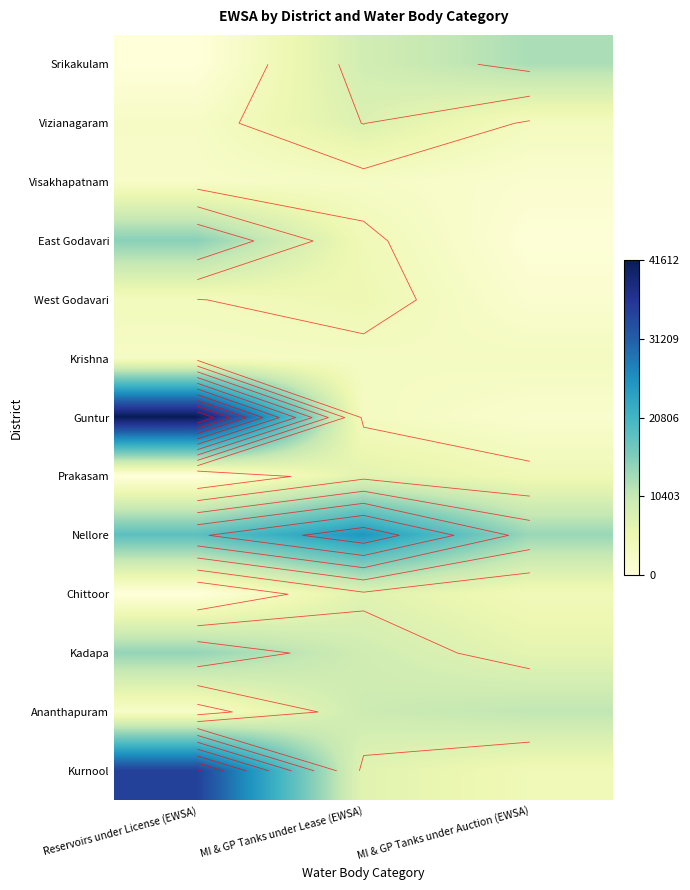

At MI & GP Tanks under Auction (EWSA), list the series in order from smallest to largest.

East Godavari, West Godavari, Visakhapatnam, Guntur, Krishna, Vizianagaram, Chittoor, Kurnool, Prakasam, Kadapa, Ananthapuram, Srikakulam, Nellore